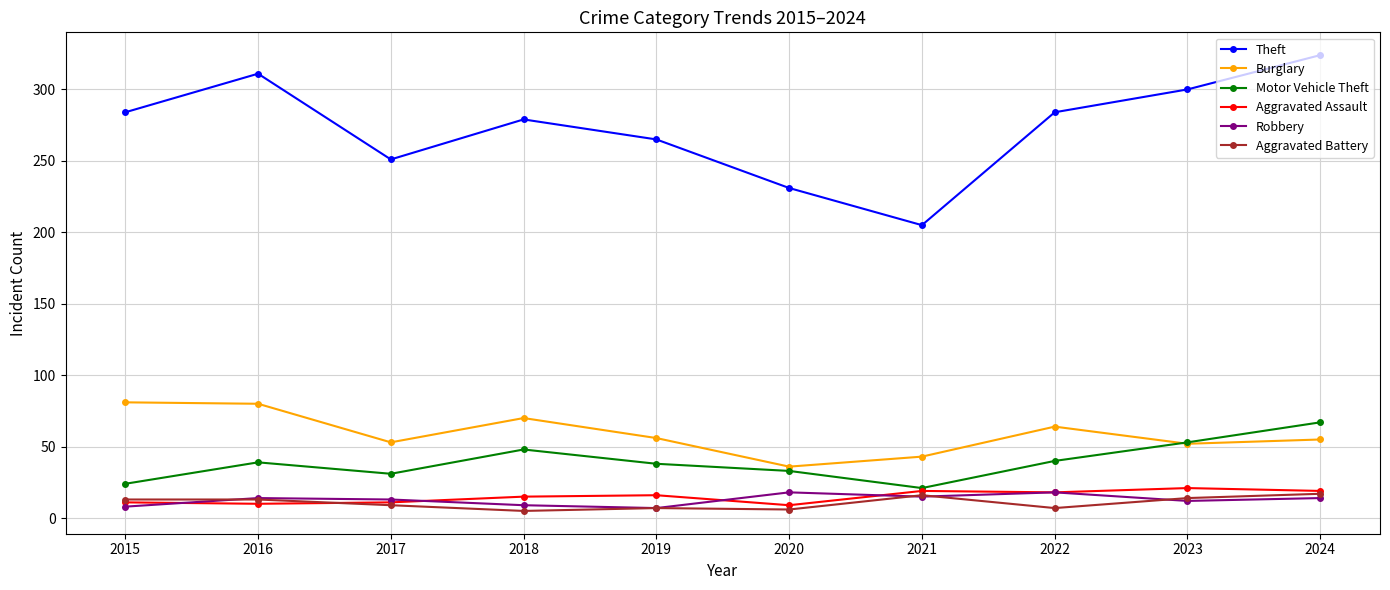

Is the value of Robbery at 2018 greater than the value of Aggravated Assault at 2024?

No